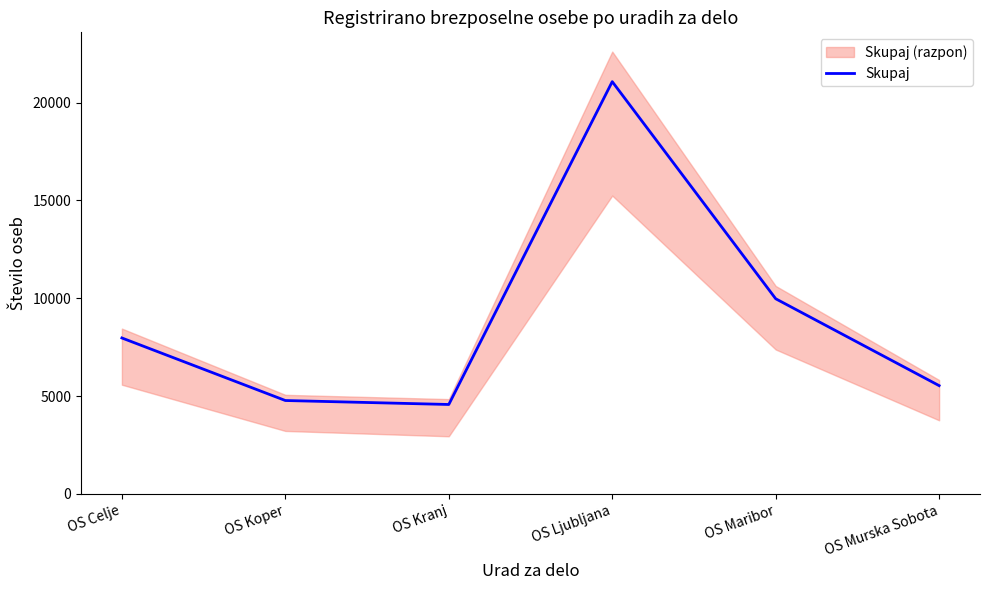

What is the difference between the second highest and second lowest values?

5200